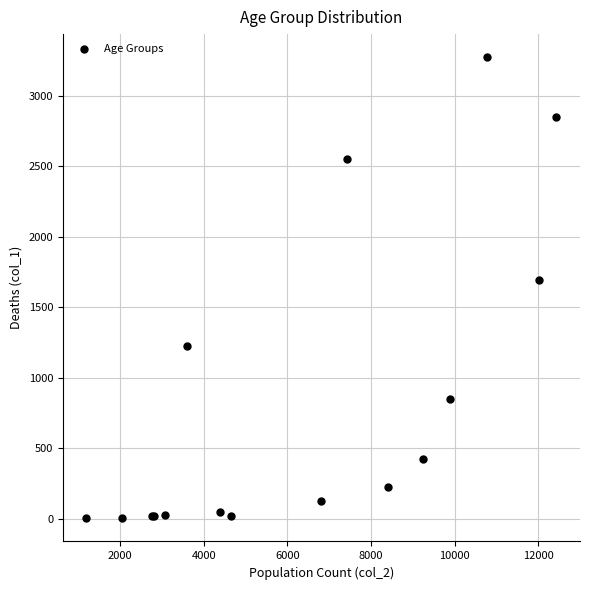

What Y value in the scatter plot is closest to 1638?

1690